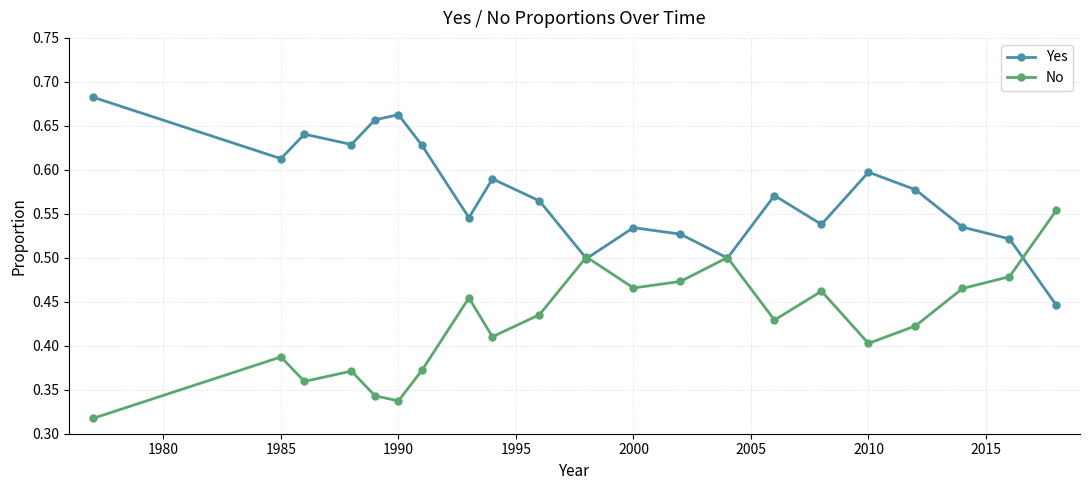

Rank the series by their maximum value, from lowest to highest.

No, Yes